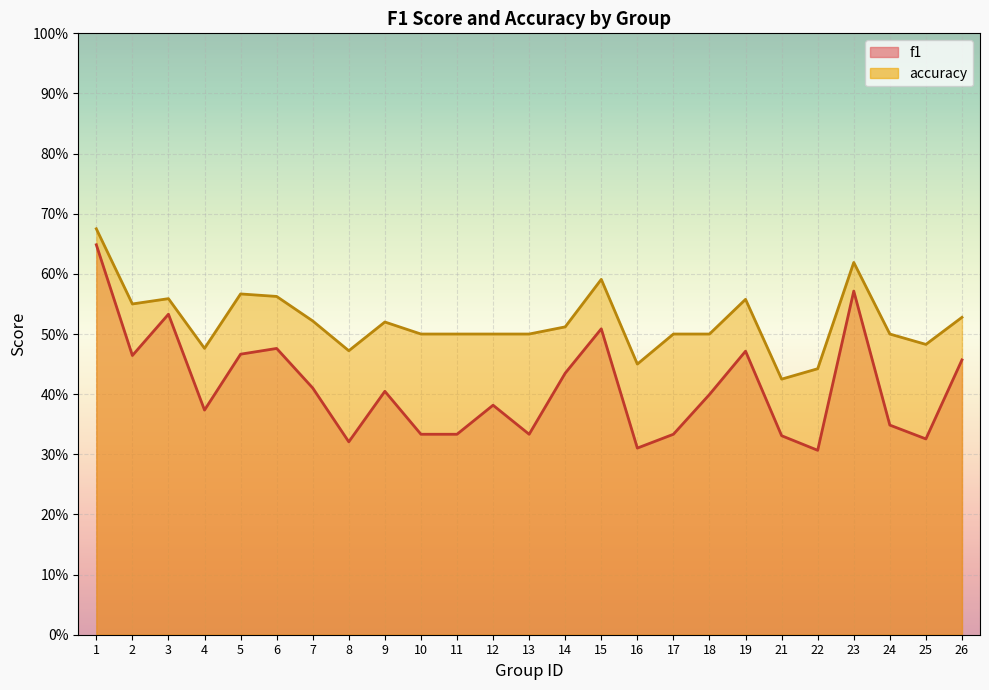

True or false: f1 has a value of 0.3 at 8.

True